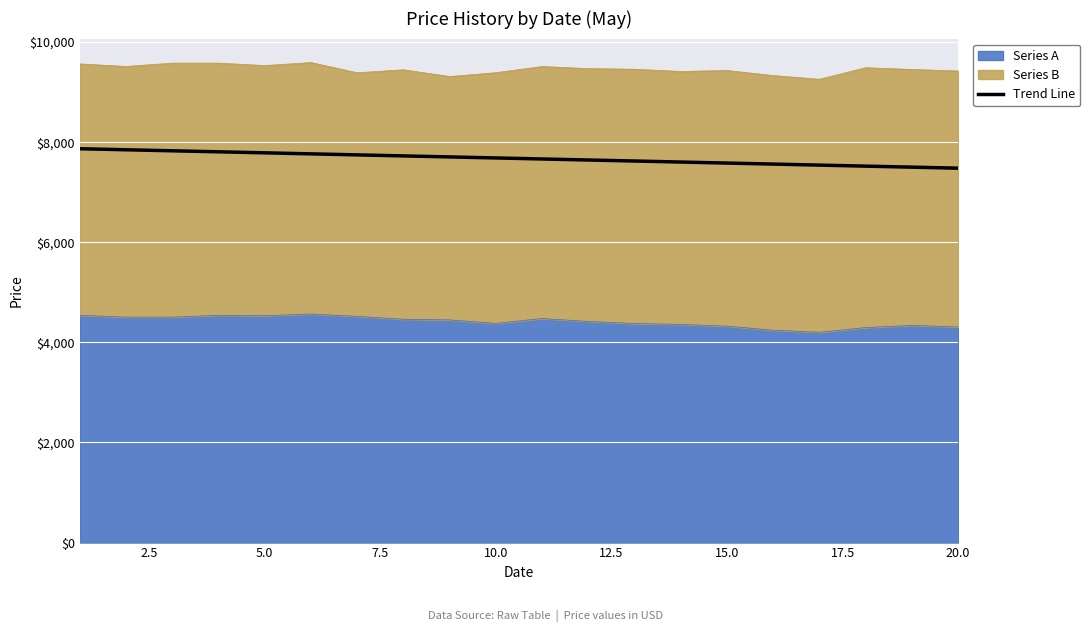

What is the value of the 3rd point from the left?

7828.4